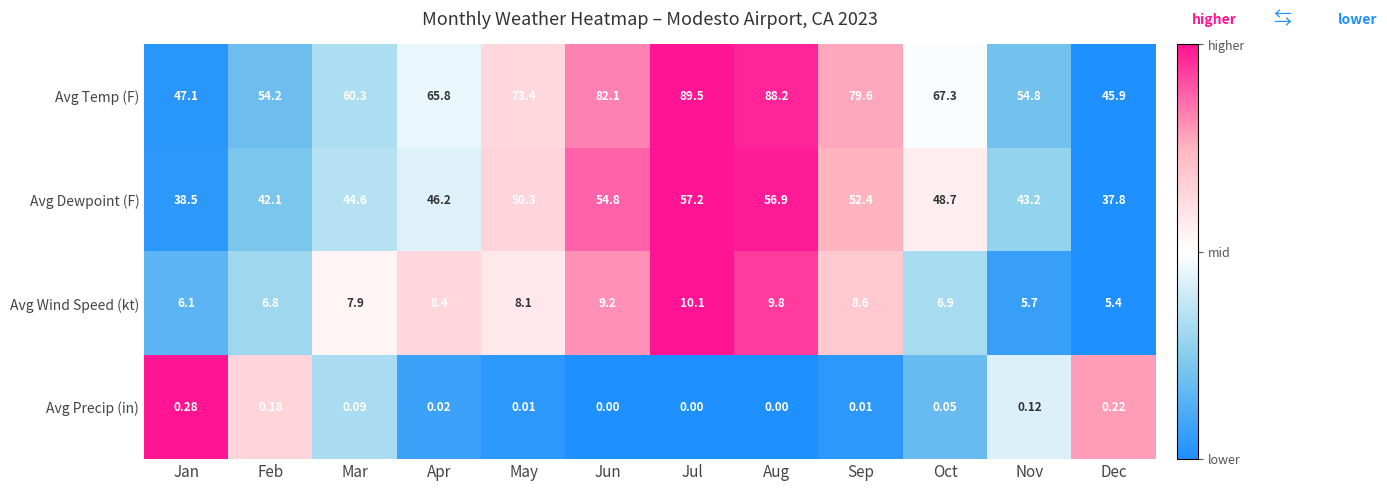

Which category has the highest value in the Avg Wind Speed (kt) series?

Jul